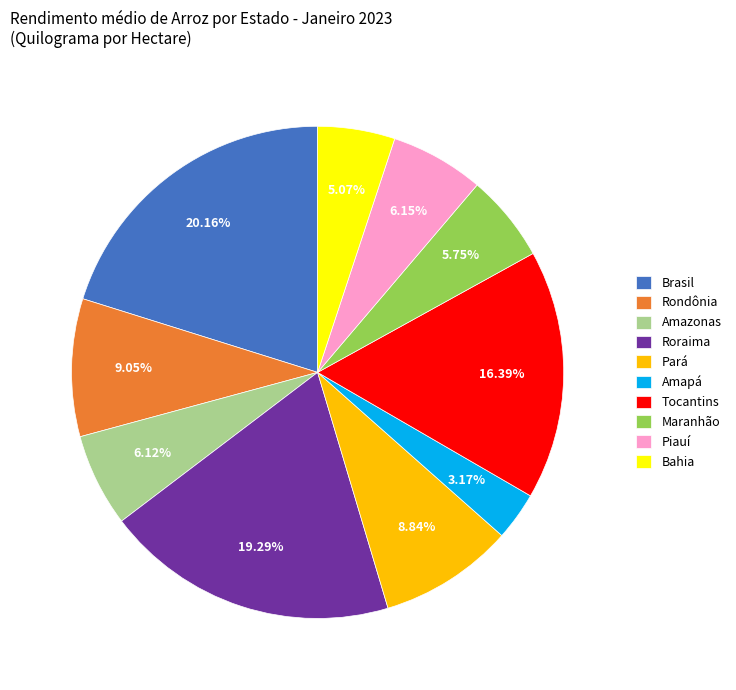

Count the number of slices in the pie.

10